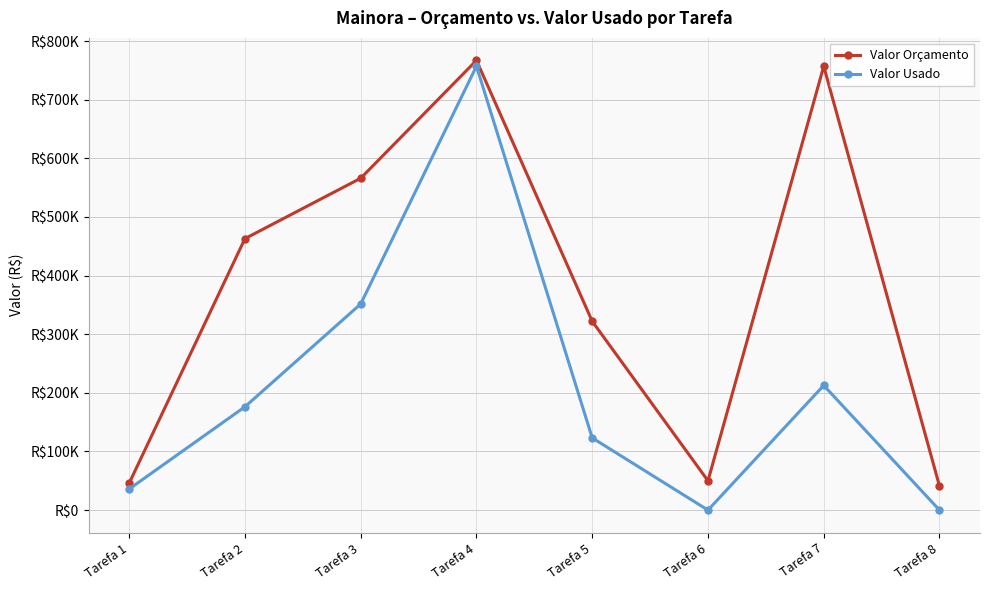

Read the Valor Orçamento value at Tarefa 4, to the nearest 50.

767000